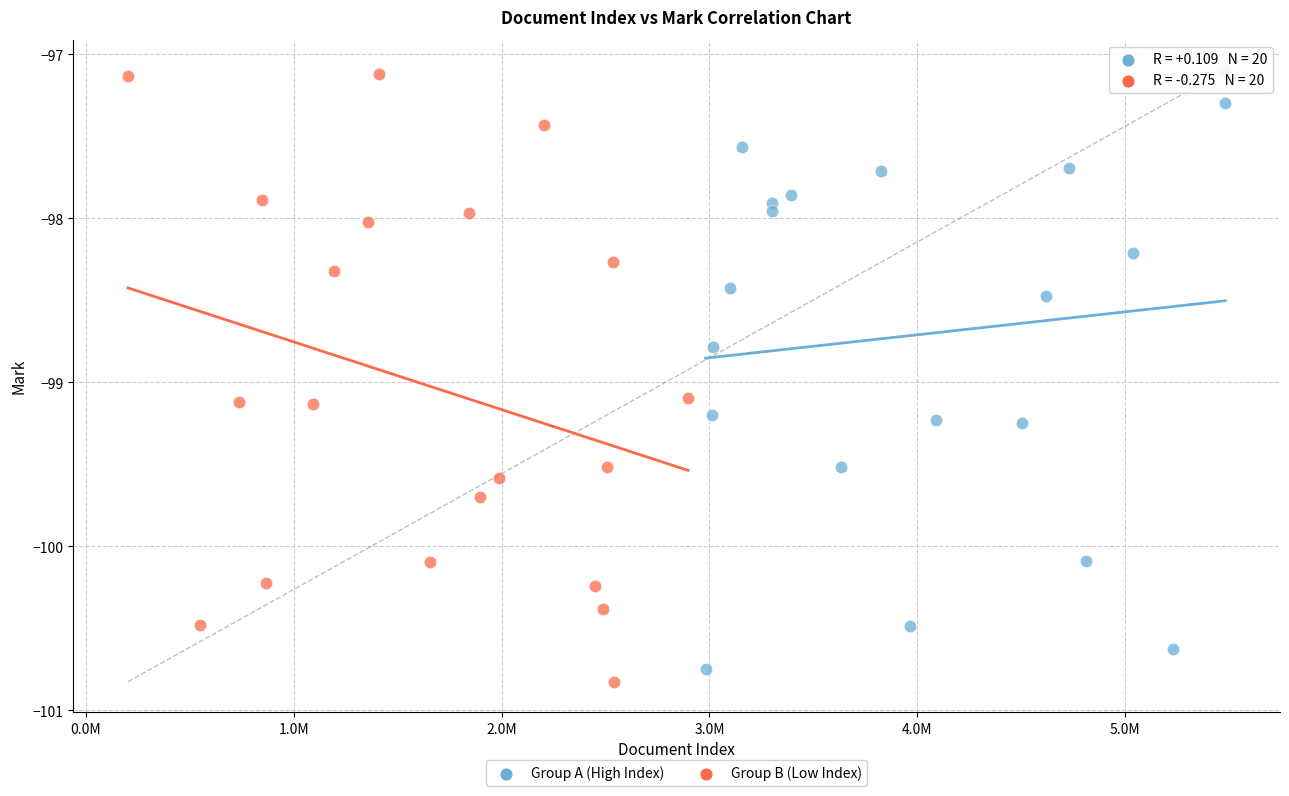

What are all the series names shown in the legend?

Group A (High Index), Group B (Low Index)